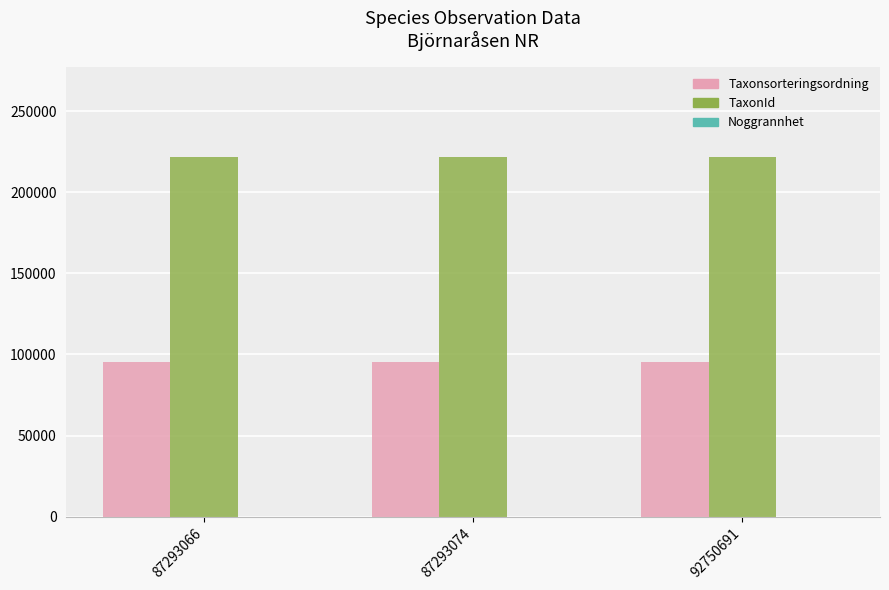

The value of Taxonsorteringsordning at 92750691 is 95519. True or false?

True